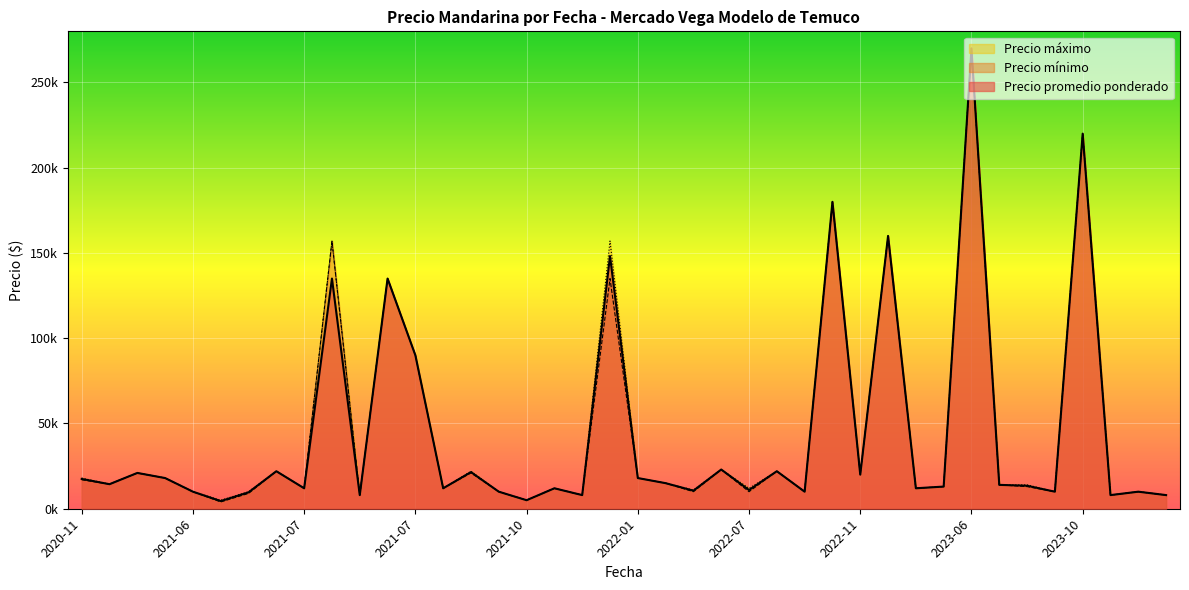

How many categories are shown in the chart?

40